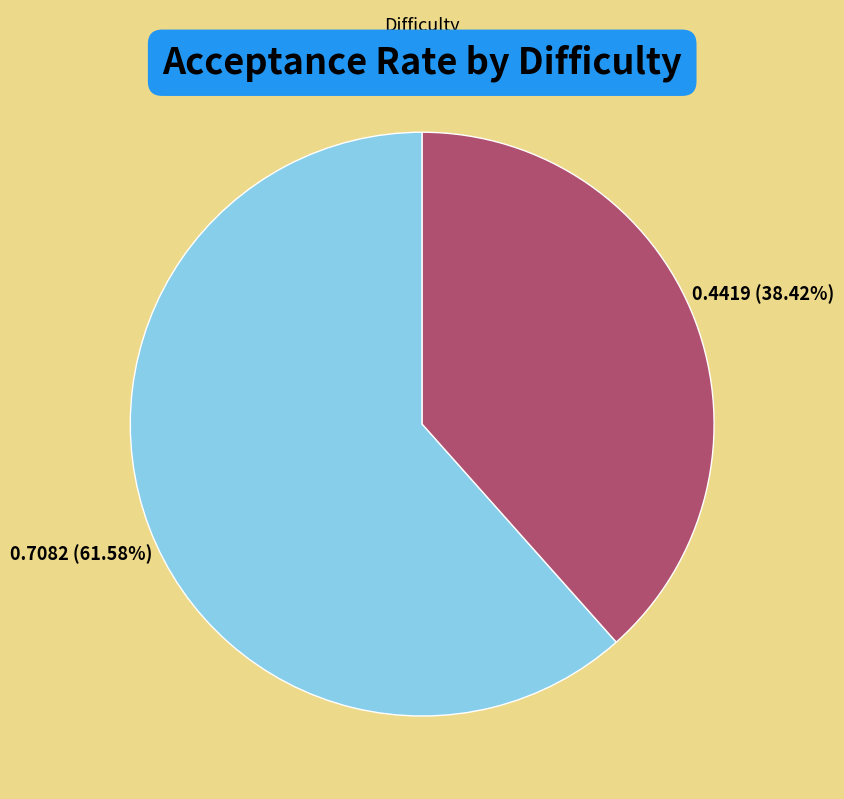

True or false: EASY accounts for 53% of the total.

False